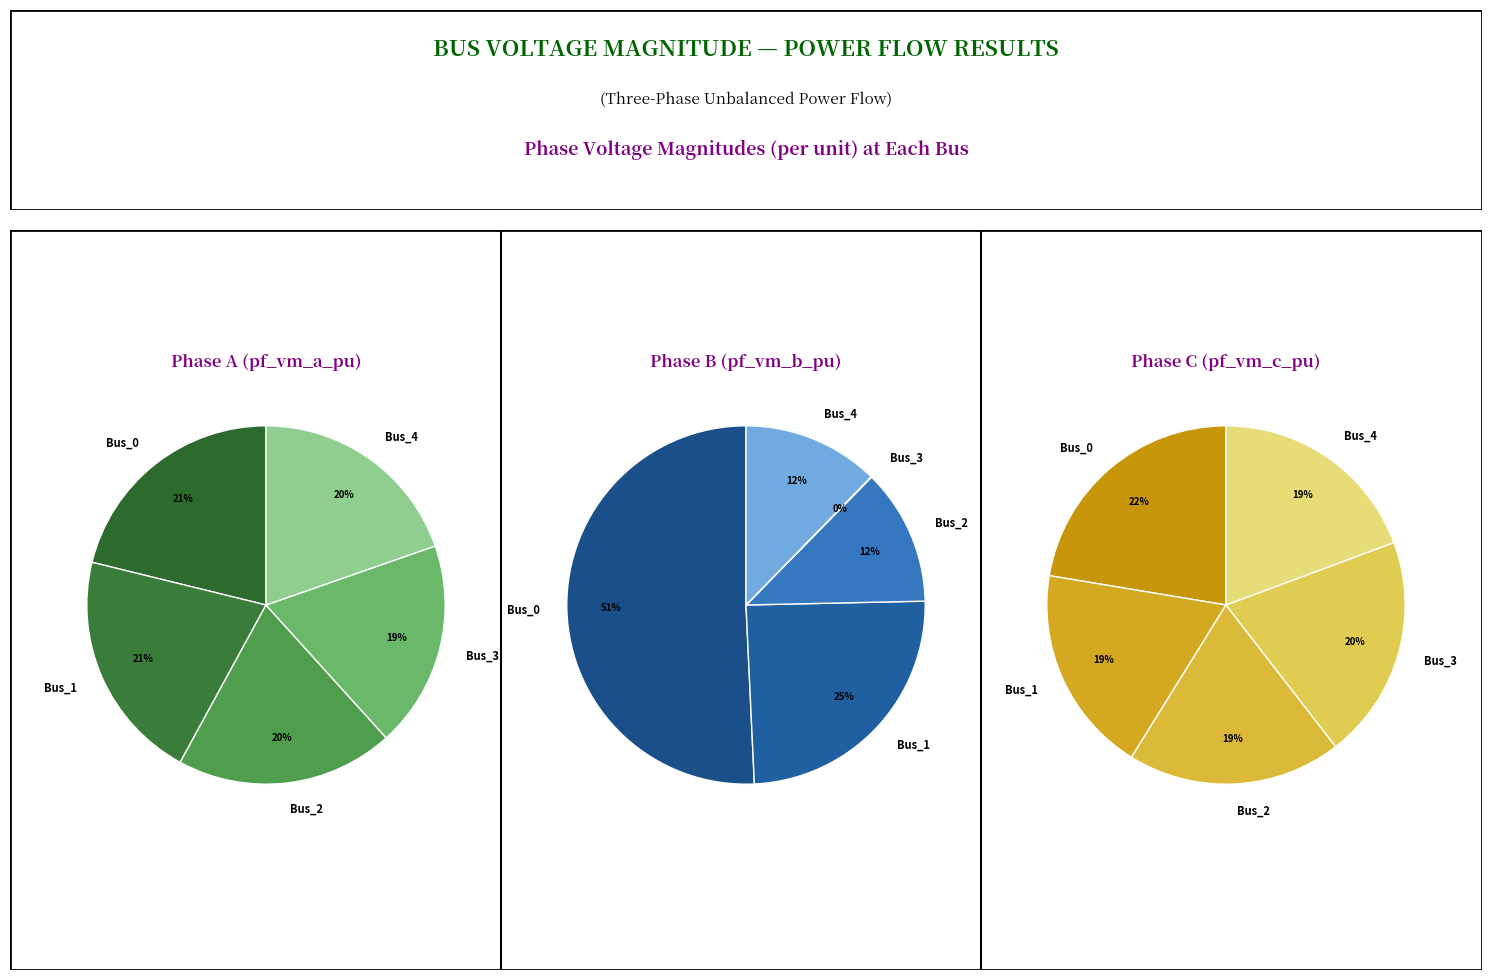

Does any single category account for the majority?

No